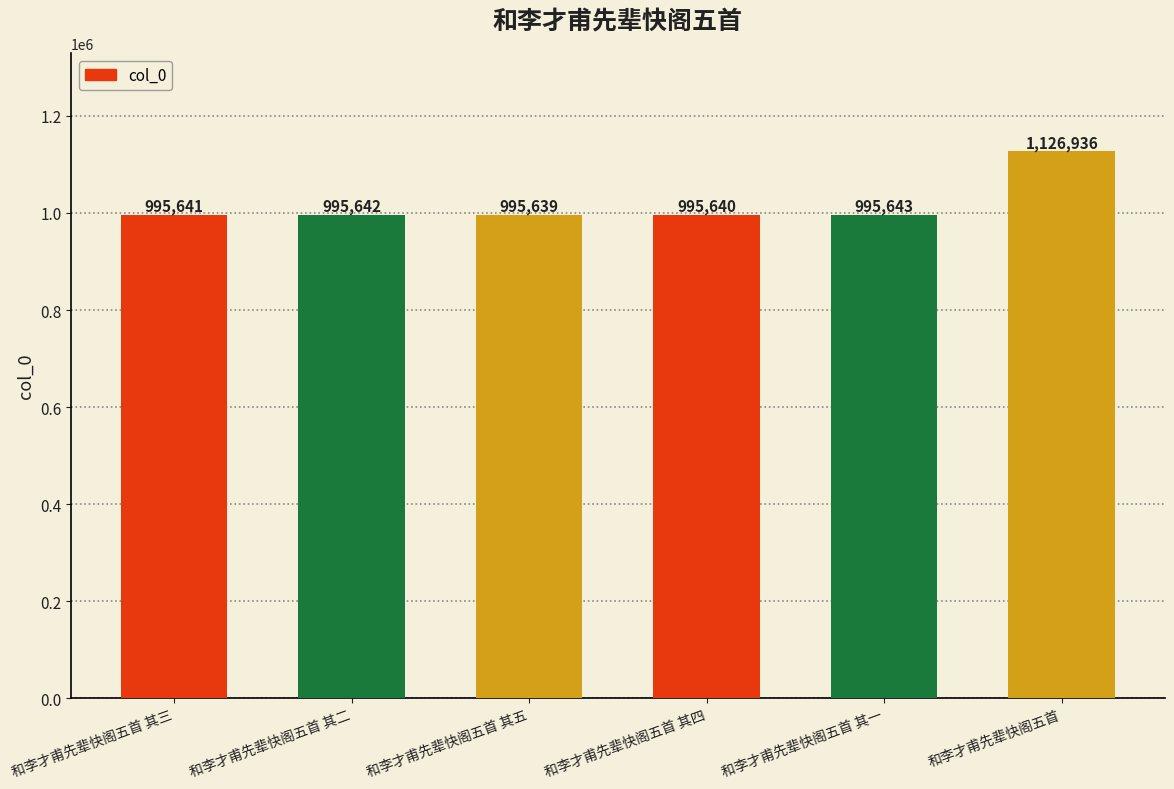

At which label is the value closest to 1061287?

和李才甫先辈快阁五首 其一